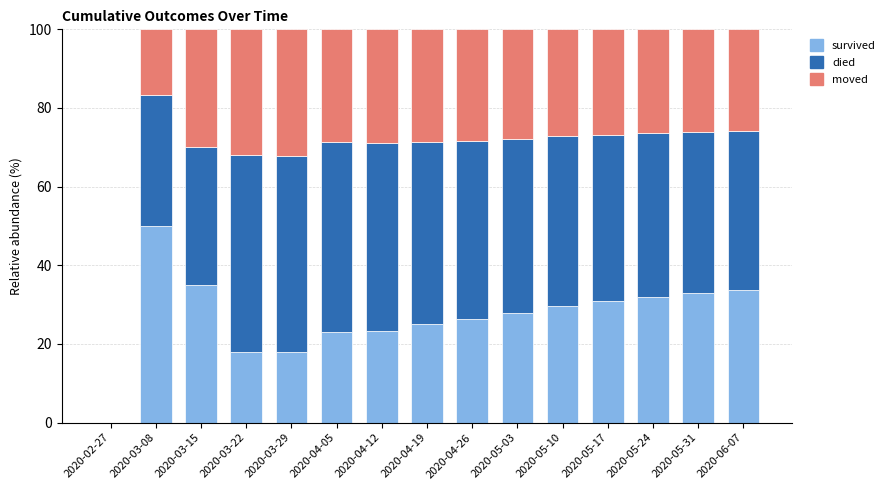

The survived series shows 12.6 at 2020-04-26. True or false?

False